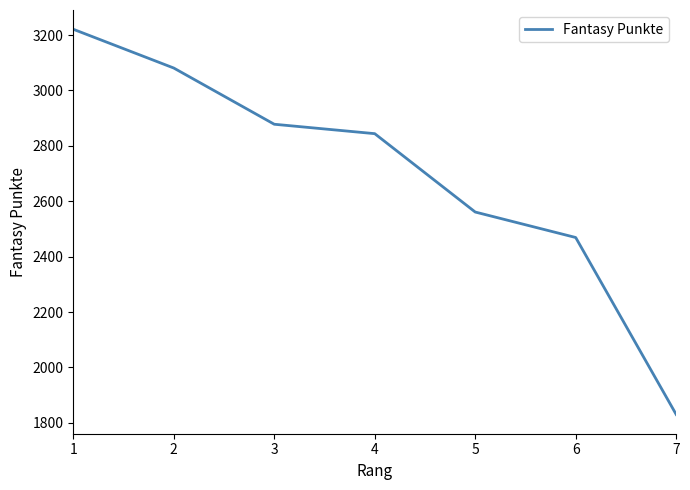

At which label does the data first exceed 2844?

1